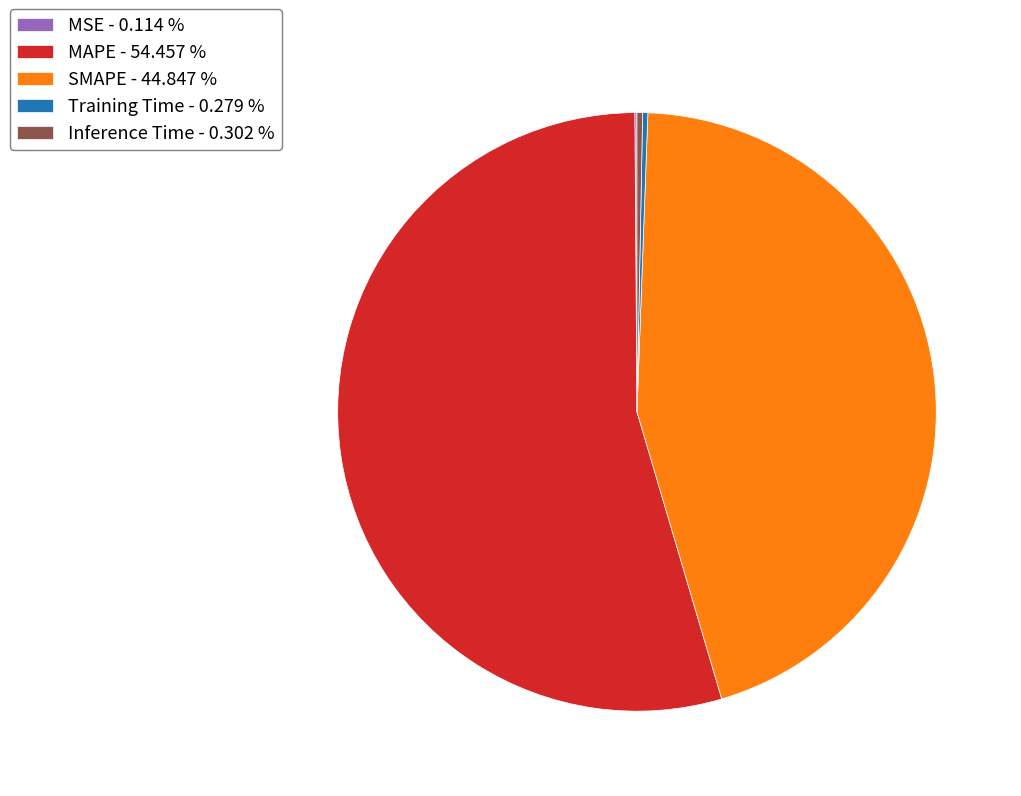

What is the largest slice in the pie chart?

MAPE